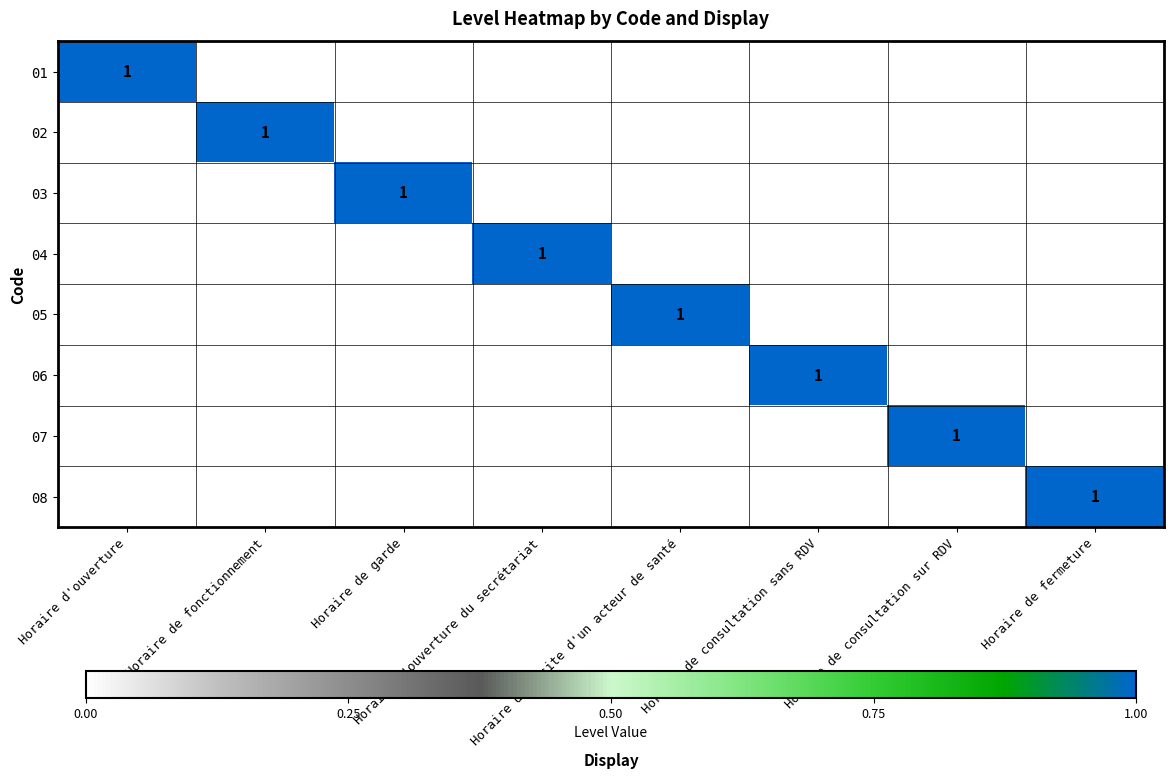

Is the value of 05 at Horaire de consultation sans RDV greater than the value of 01 at Horaire de consultation sur RDV?

No